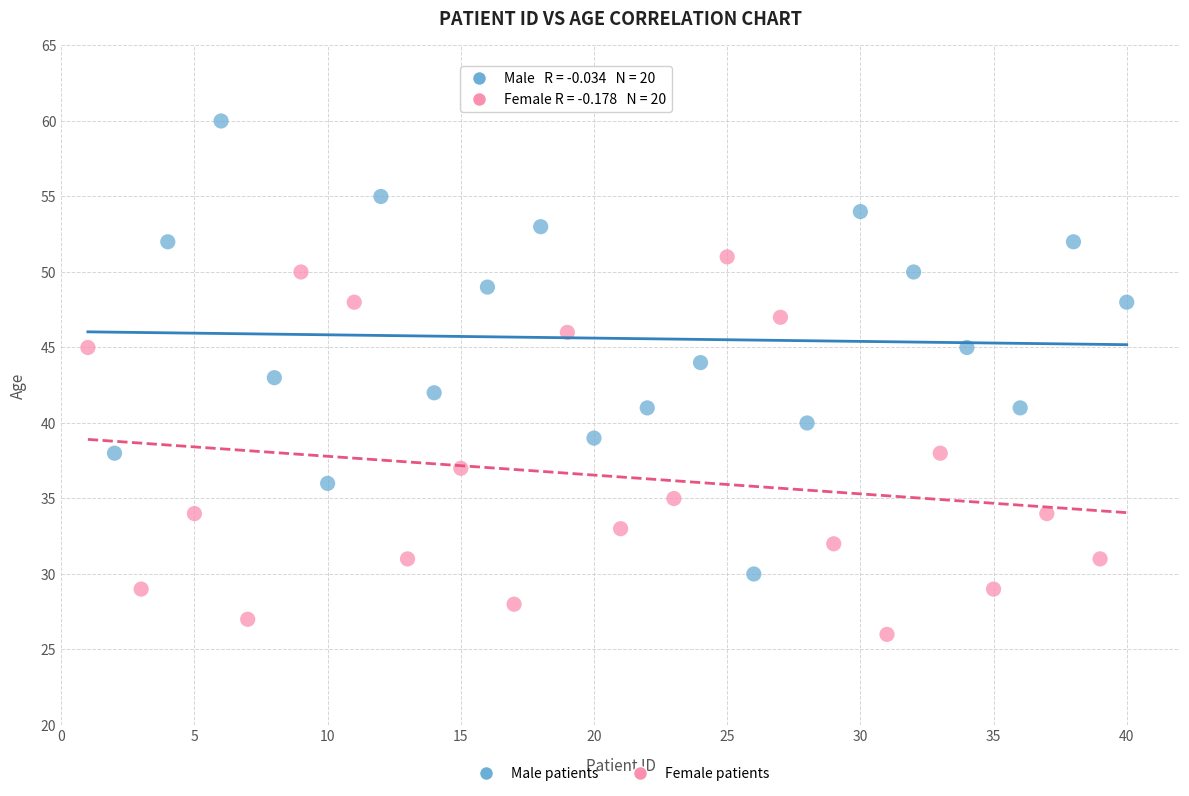

Which series reaches the minimum Y coordinate?

Female patients